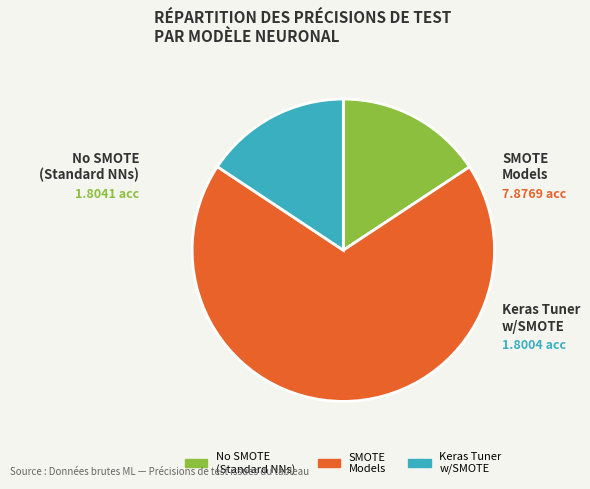

Is there a majority slice in this chart?

Yes